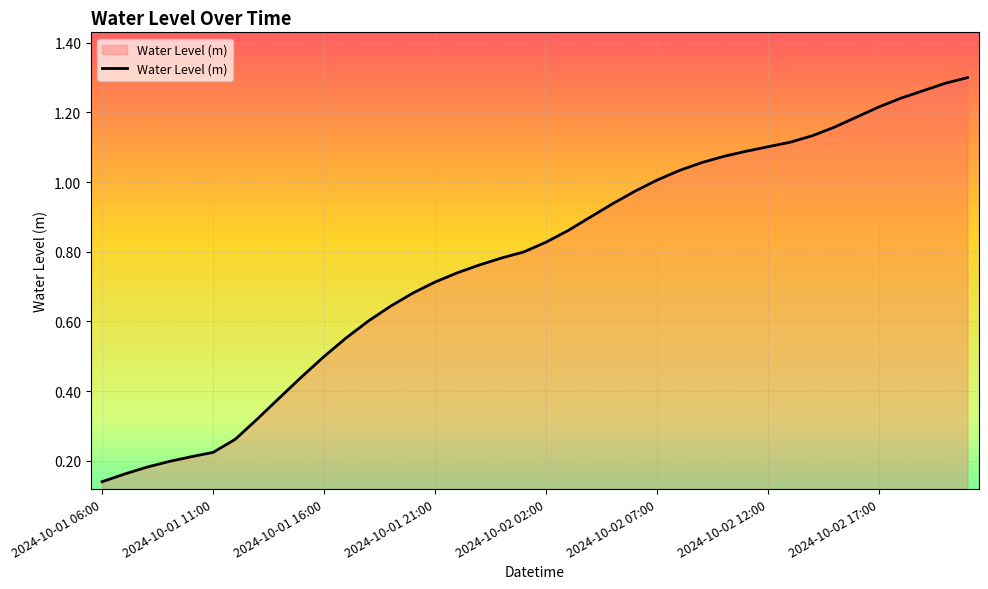

How many lines are shown in the chart?

1